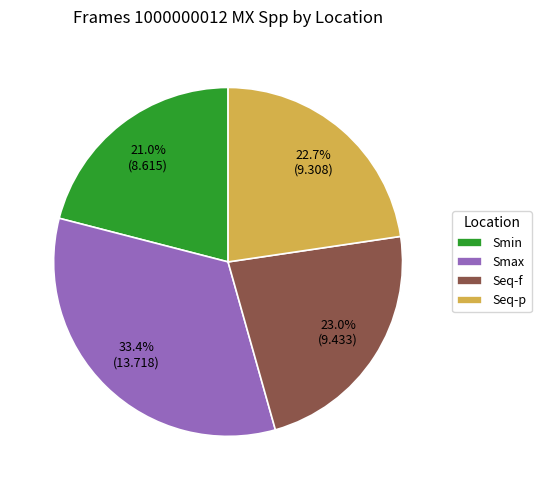

Does Seq-f account for over 50% of the chart?

No